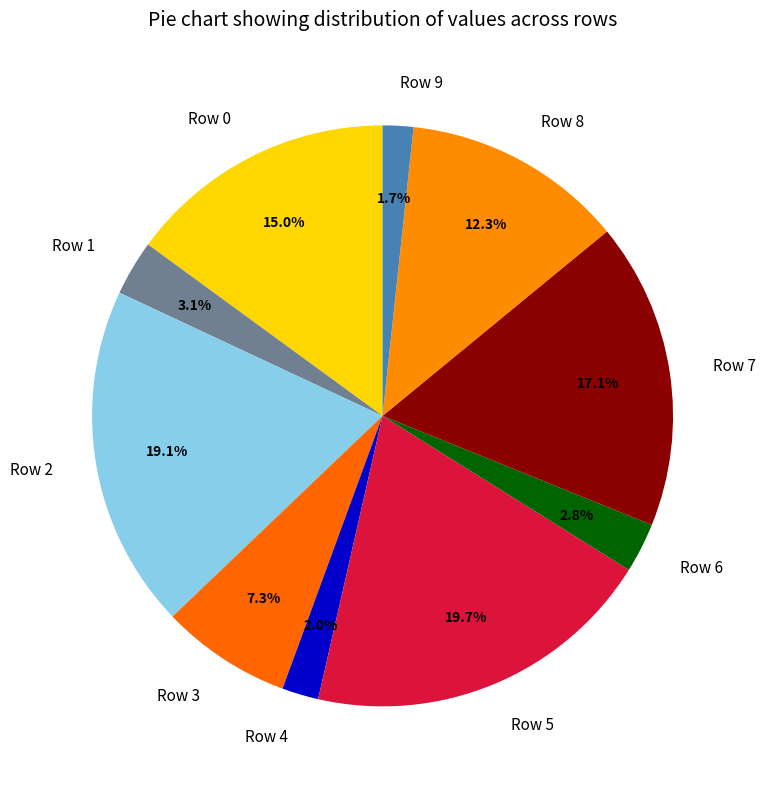

Is it true that Row 0 is 24% of the pie?

False